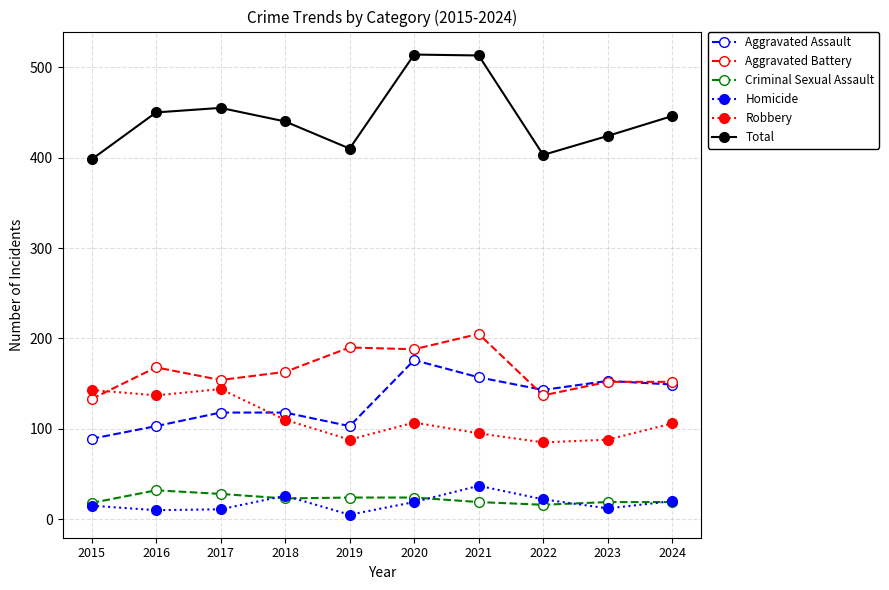

The value of Homicide at 2022 is 39. True or false?

False